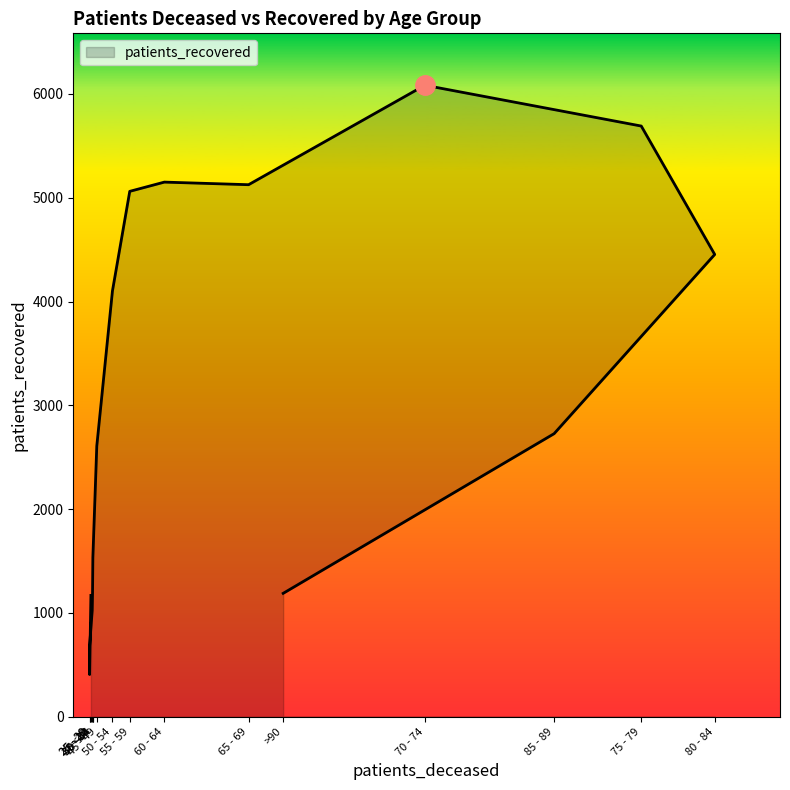

What is the change in value from 55 - 59 to 70 - 74?

+1022